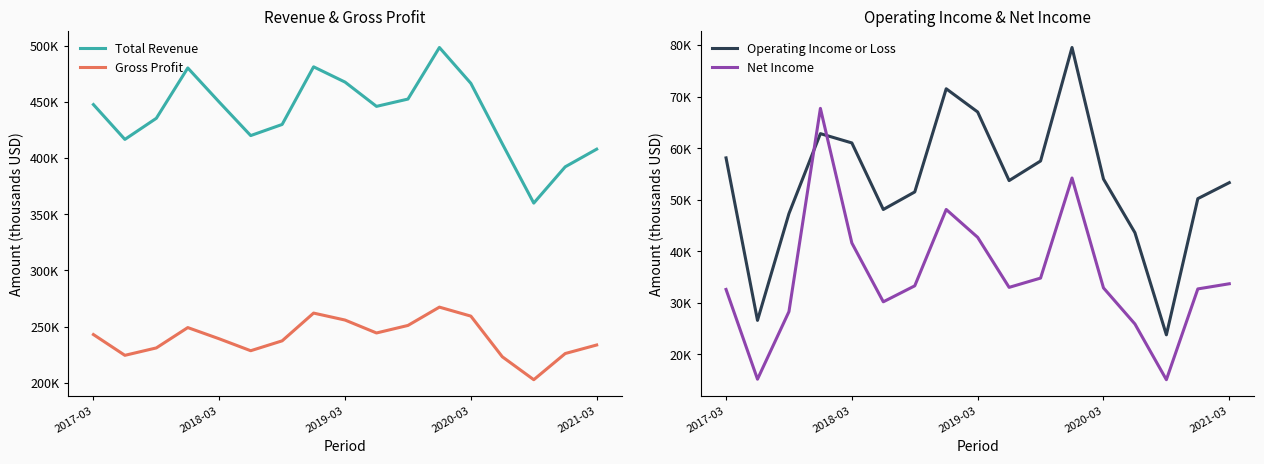

True or false: Operating Income or Loss and Total Revenue intersect in this chart.

False